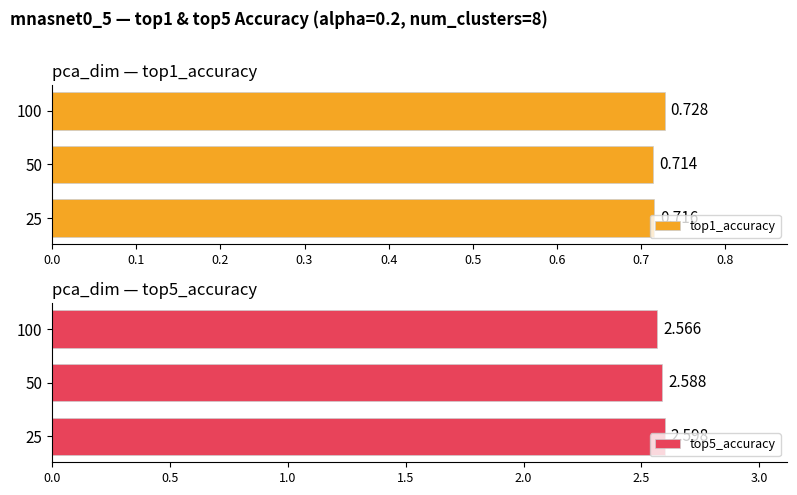

Which series has the largest range (max minus min)?

top5_accuracy